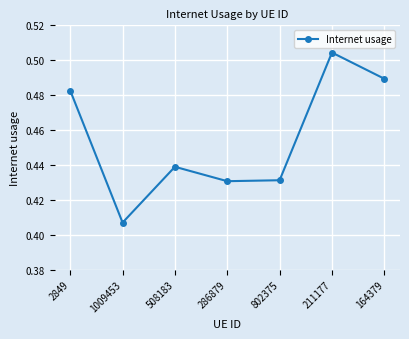

What is the change in value from 1009453 to 211177?

+0.1